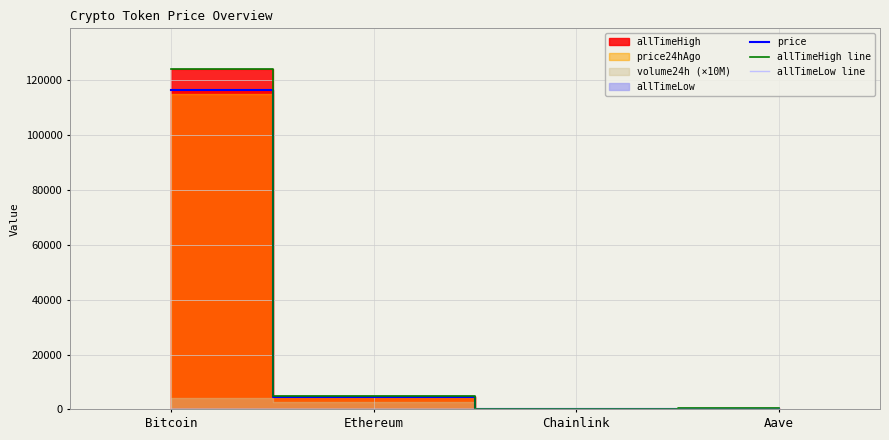

How many interior local valleys does the allTimeLow line series have?

1